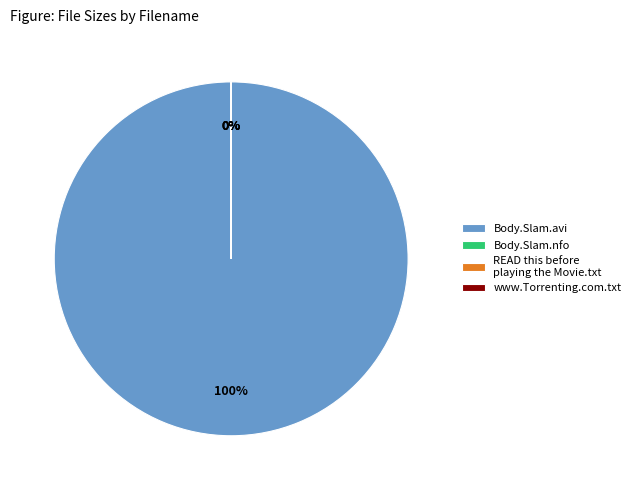

Count the number of slices in the pie.

4